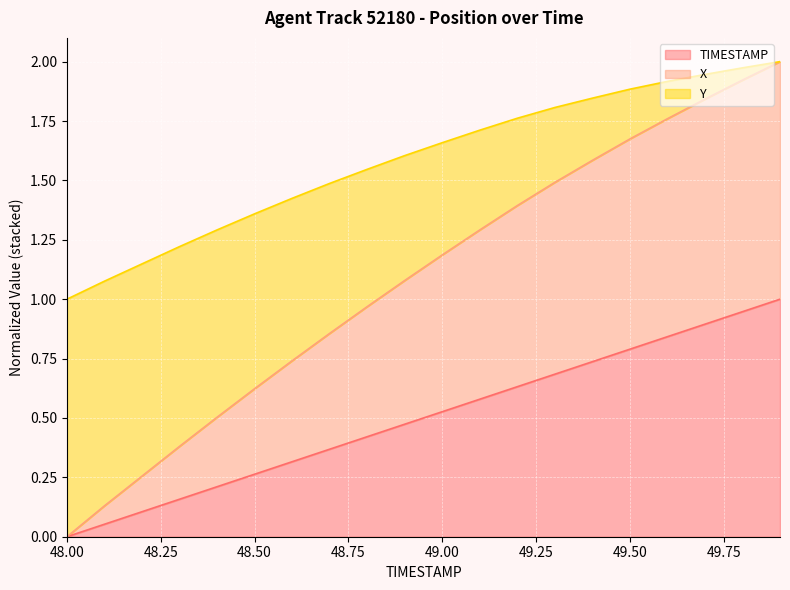

Which series has the widest spread of values?

Y